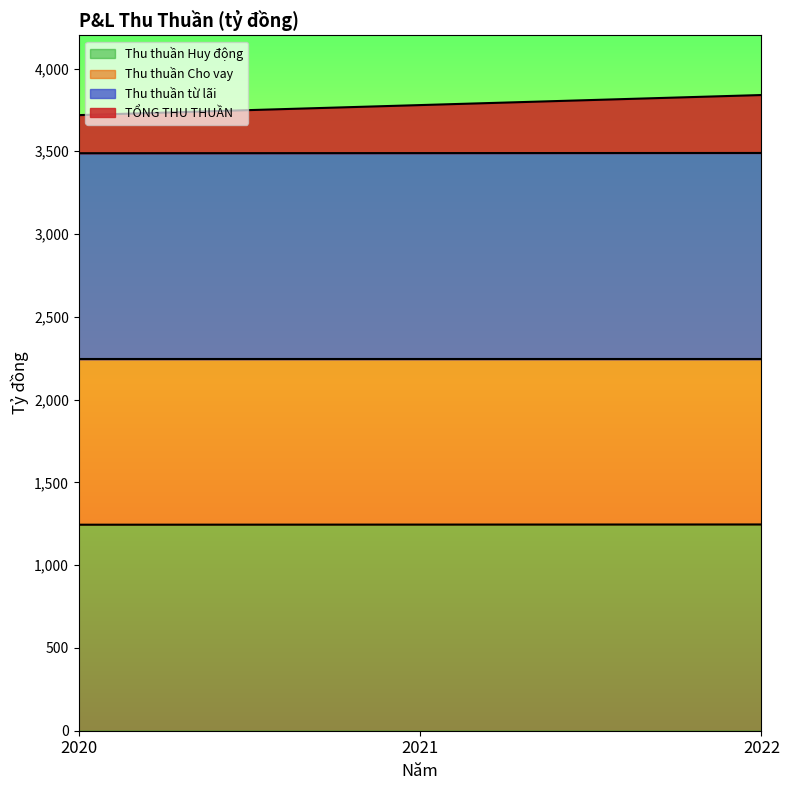

Between 2022 and 2020, which is larger?

2022